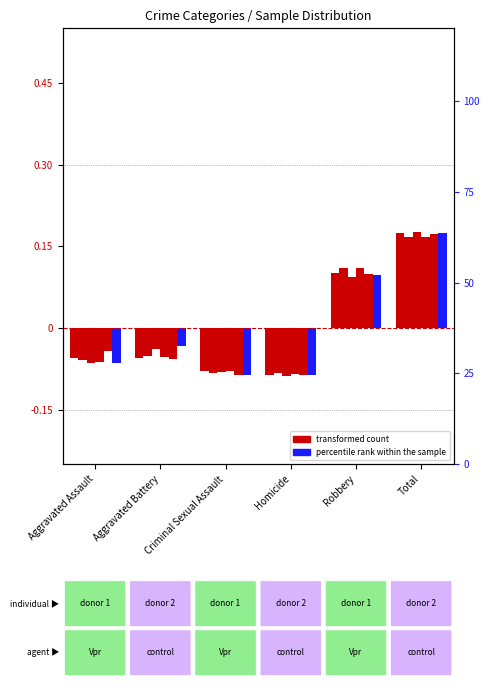

What is the greatest value displayed?

0.2